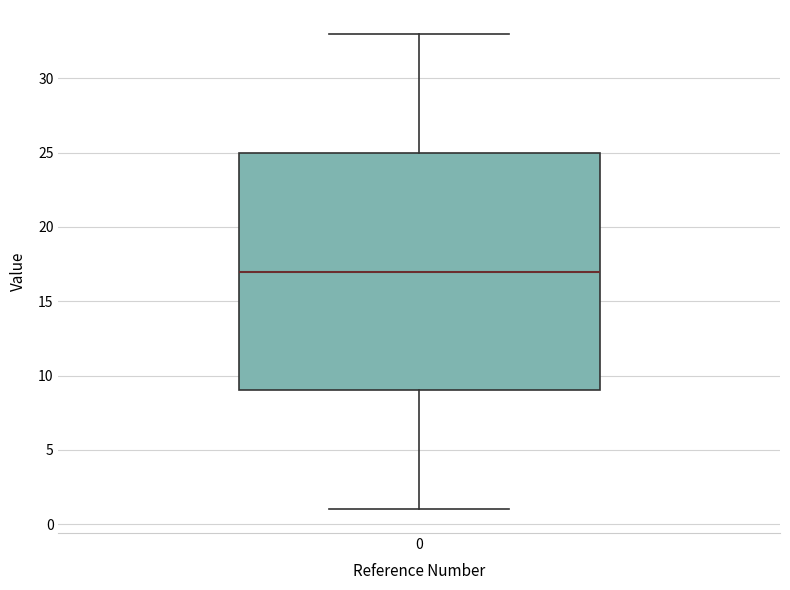

Read this box plot against the y-axis: the position of the median line, the range covered by the box, and the ends of both whiskers. The values are not printed on the chart, so give them approximately, as read against the axis.

median 17, box 9 to 25, whiskers 1 to 33